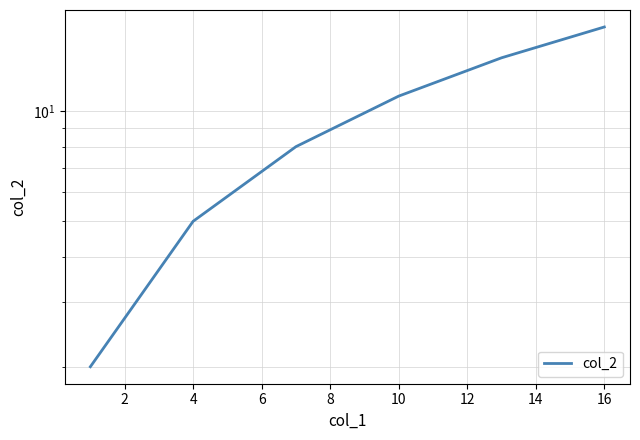

What is the minimum value shown in the chart?

2